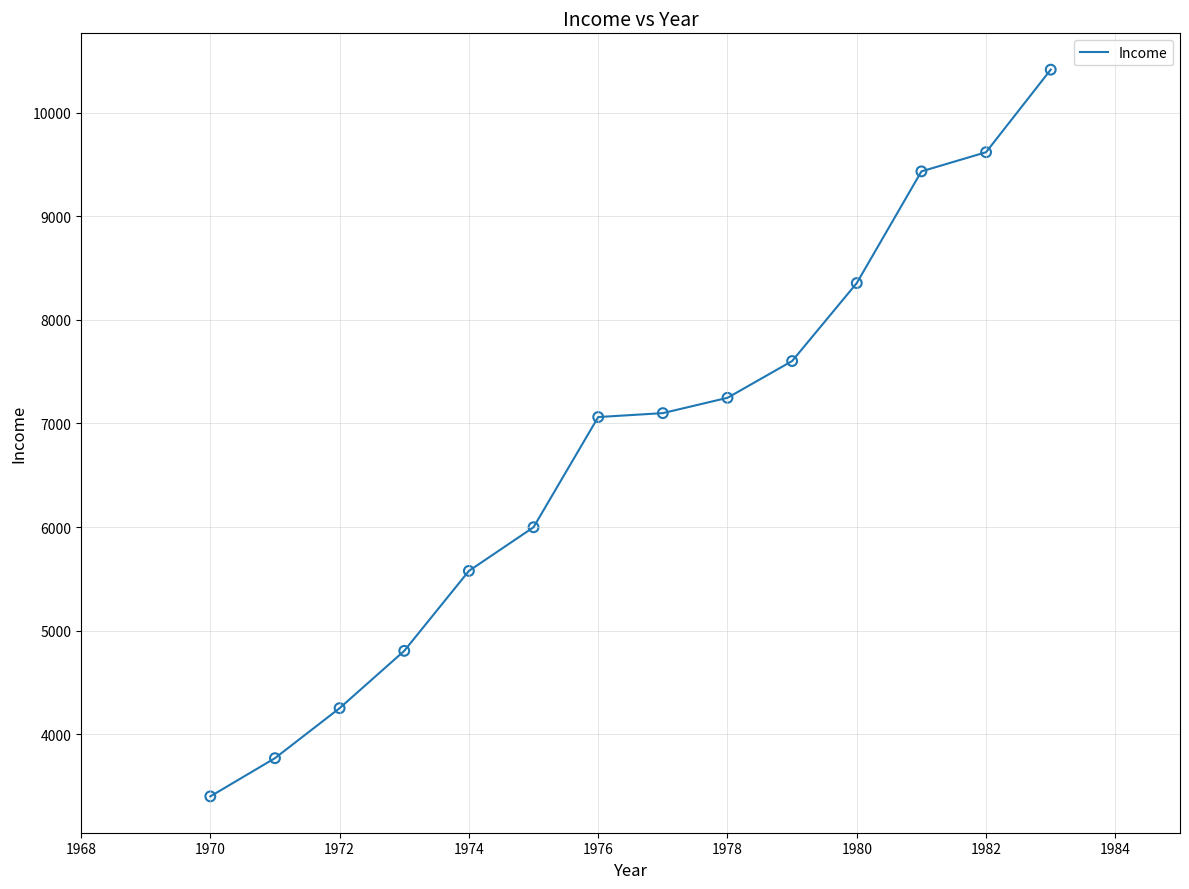

What is the difference between the maximum and minimum values?

7017.2